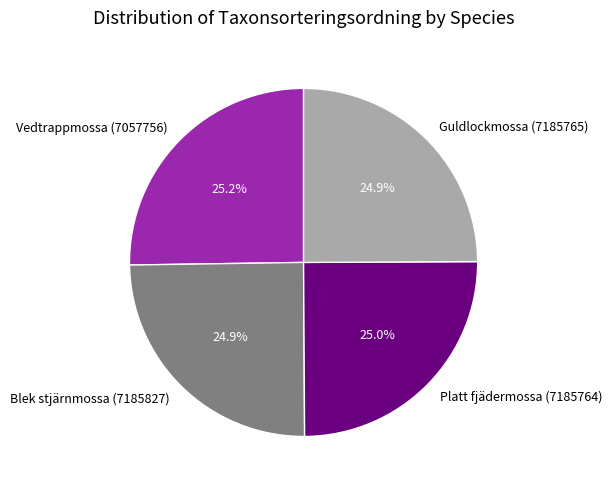

Is the sum of Vedtrappmossa (7057756) and Guldlockmossa (7185765) greater than half?

Yes